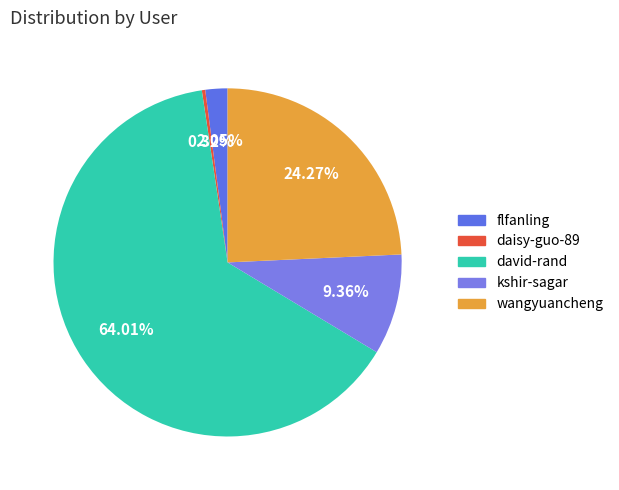

Which slice is the smallest?

daisy-guo-89